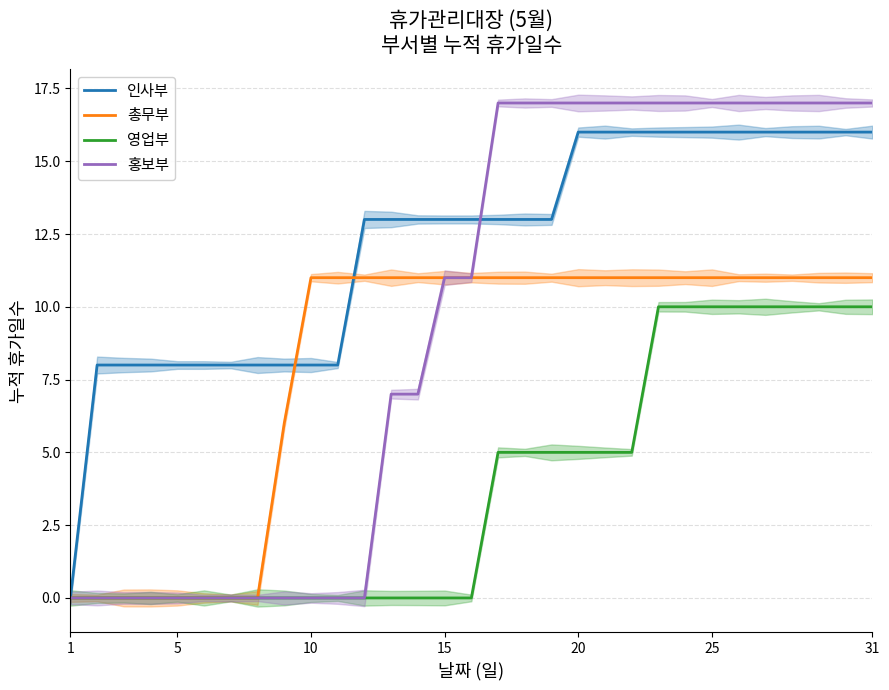

List the series in order of their overall mean, highest first.

인사부, 홍보부, 총무부, 영업부